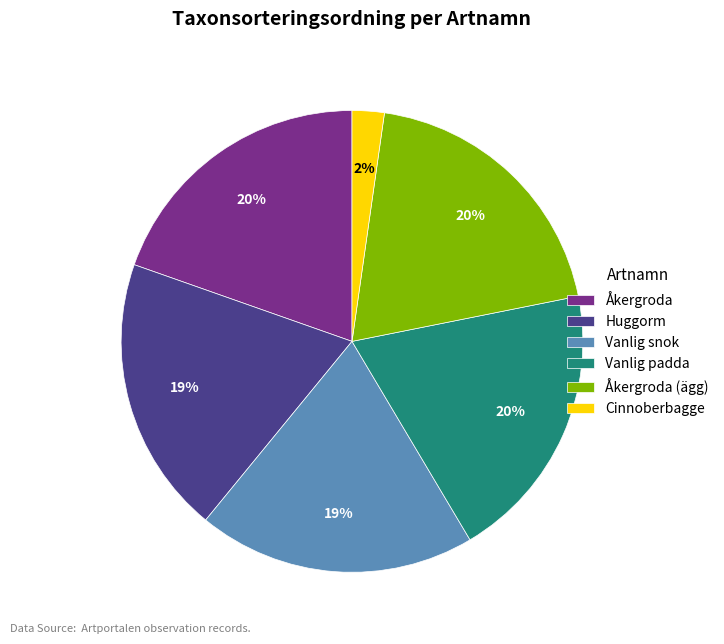

Count the number of slices in the pie.

6